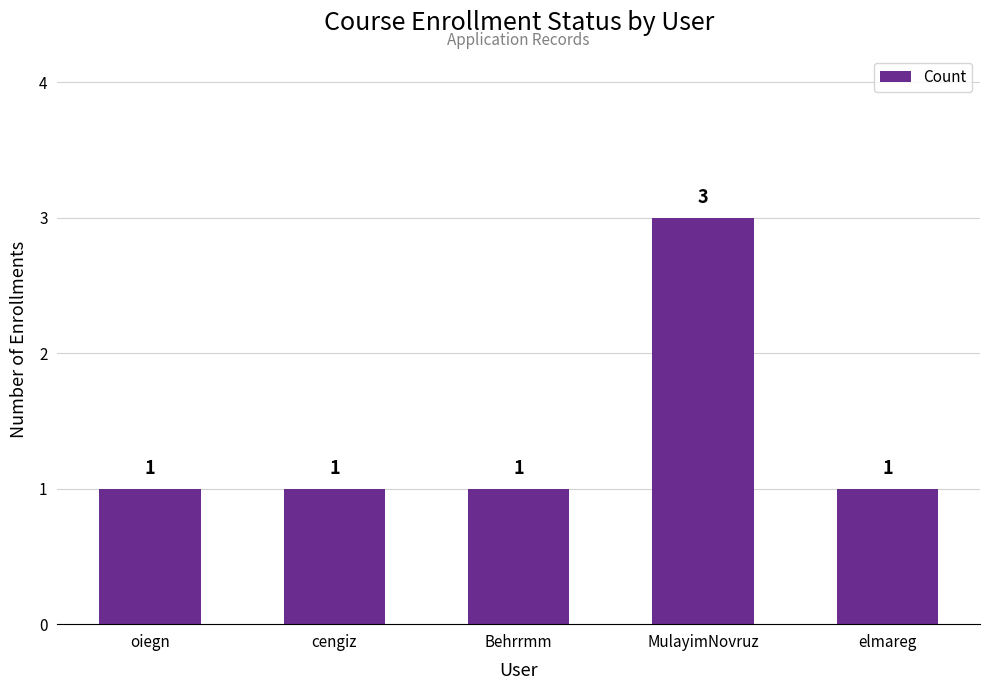

Reading left to right, transcribe all the data shown in this chart.

oiegn=1	cengiz=1	Behrrmm=1	MulayimNovruz=3	elmareg=1